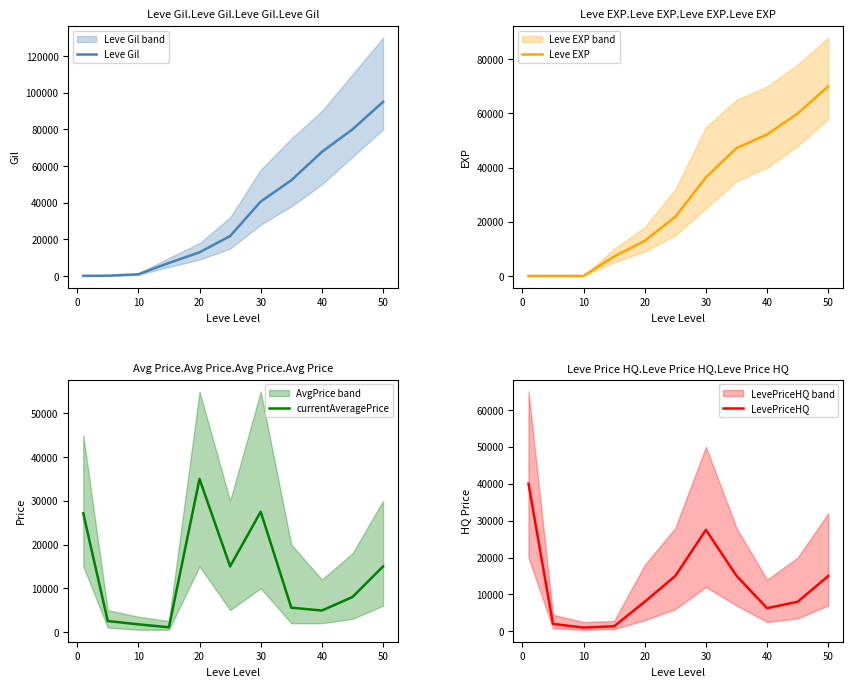

The value of Leve Gil at 20 is 21676. True or false?

False